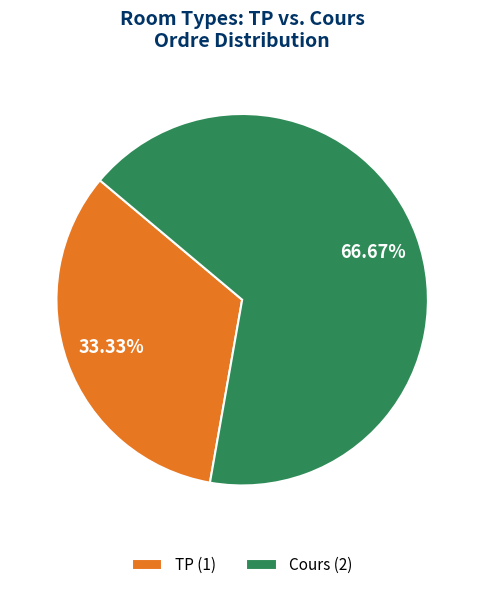

What is the majority slice?

Cours